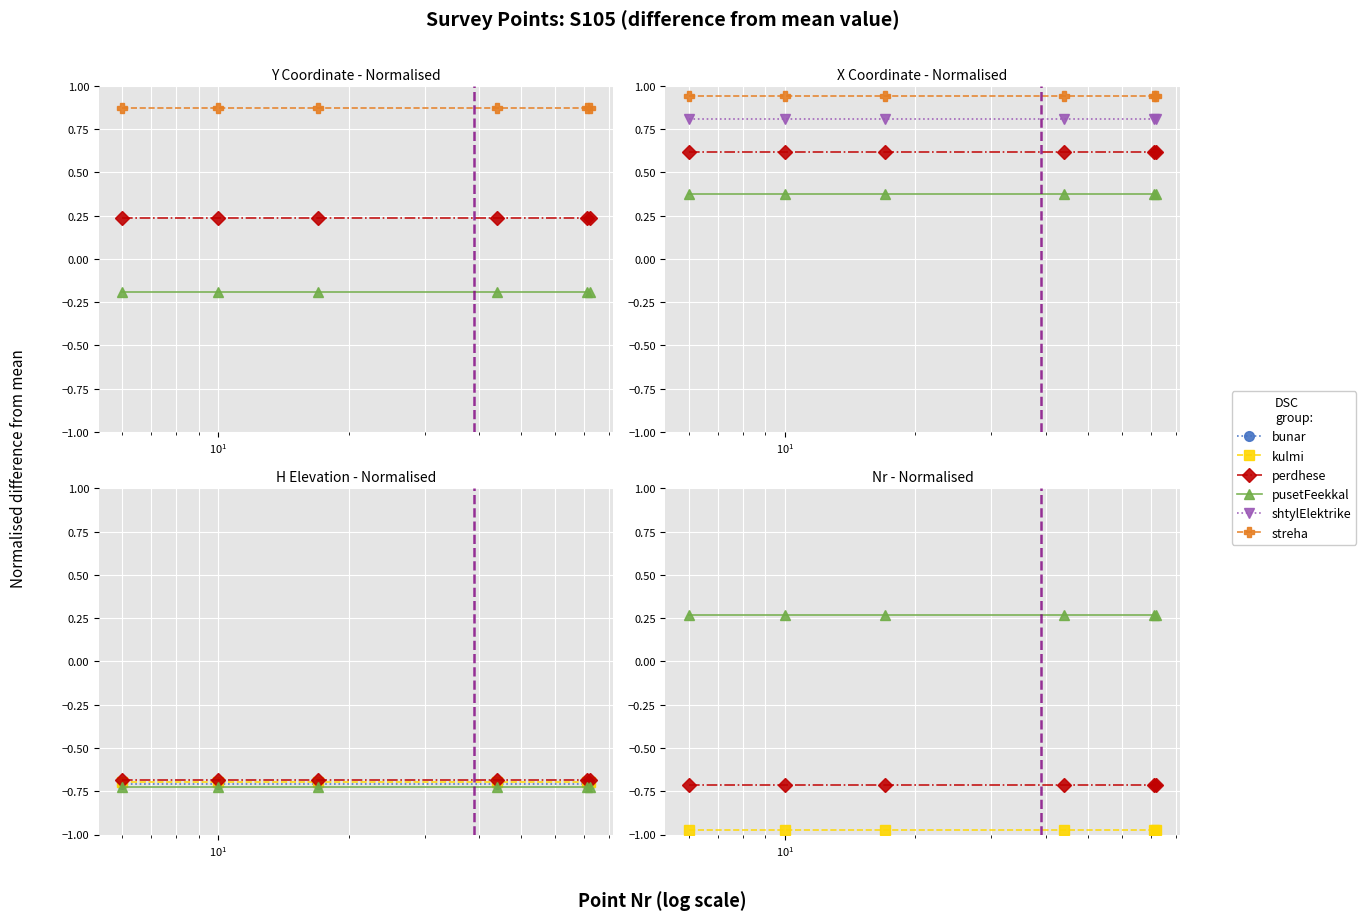

True or false: pusetFeekkal and shtylElektrike cross at least once.

False